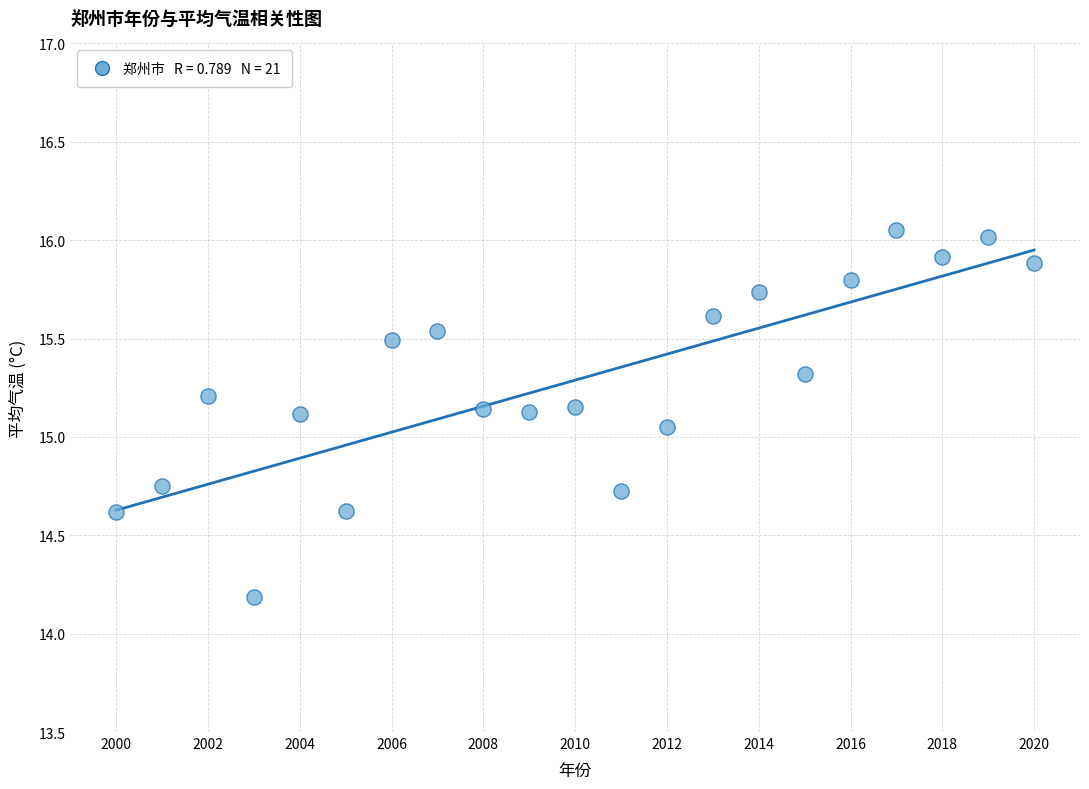

What is the range of Y values (max minus min)?

1.9